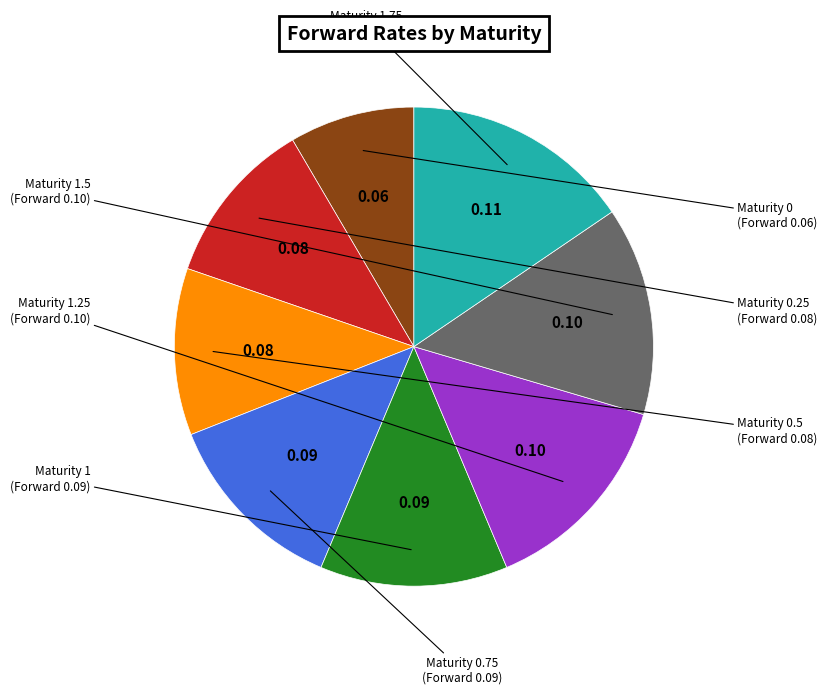

Is there a majority slice in this chart?

No